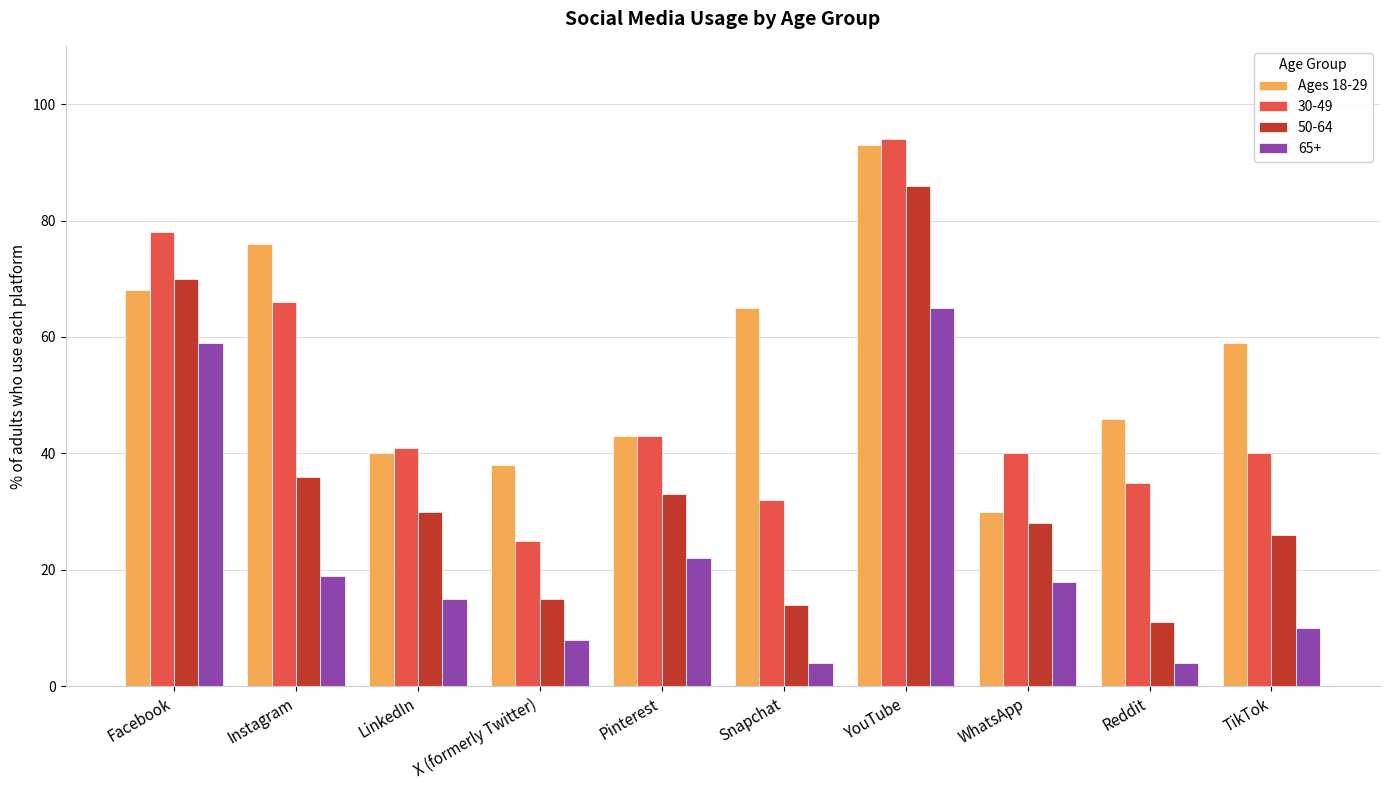

What is the difference between the maximum and second lowest values in the 50-64 series?

72